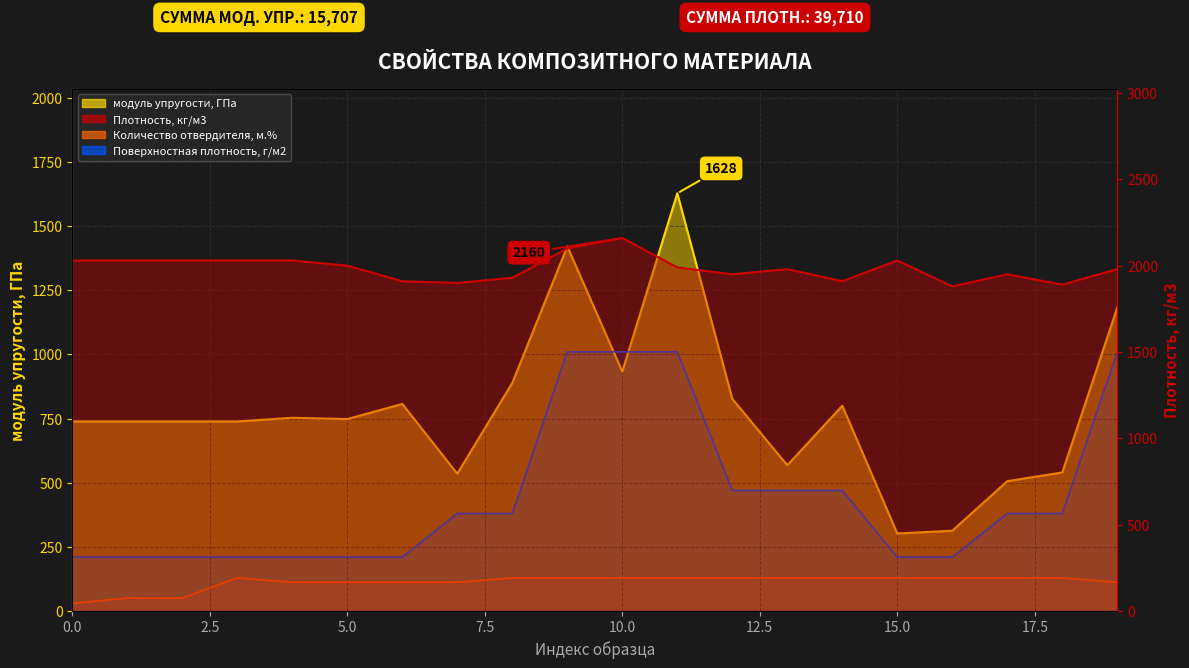

Reading right to left, extract all data points from this chart.

модуль упругости, ГПа: 19=1183.0	18=540.0	17=506.0	16=313.0	15=302.0	14=800.0	13=568.0	12=827.0	11=1628.0	10=933.0	9=1421.0	8=889.0	7=535.0	6=807.0	5=748.0	4=753.0	3=738.7	2=738.7	1=738.7	0=738.7
Плотность, кг/м3: 19=1980.0	18=1890.0	17=1950.0	16=1880.0	15=2030.0	14=1910.0	13=1980.0	12=1950.0	11=1990.0	10=2160.0	9=2100.0	8=1930.0	7=1900.0	6=1910.0	5=2000.0	4=2030.0	3=2030.0	2=2030.0	1=2030.0	0=2030.0
Количество отвердителя, м.%: 19=111.9	18=129.0	17=129.0	16=129.0	15=129.0	14=129.0	13=129.0	12=129.0	11=129.0	10=129.0	9=129.0	8=129.0	7=111.9	6=111.9	5=111.9	4=111.9	3=129.0	2=49.9	1=50.0	0=30.0
Поверхностная плотность, г/м2: 19=1010.0	18=380.0	17=380.0	16=210.0	15=210.0	14=470.0	13=470.0	12=470.0	11=1010.0	10=1010.0	9=1010.0	8=380.0	7=380.0	6=210.0	5=210.0	4=210.0	3=210.0	2=210.0	1=210.0	0=210.0